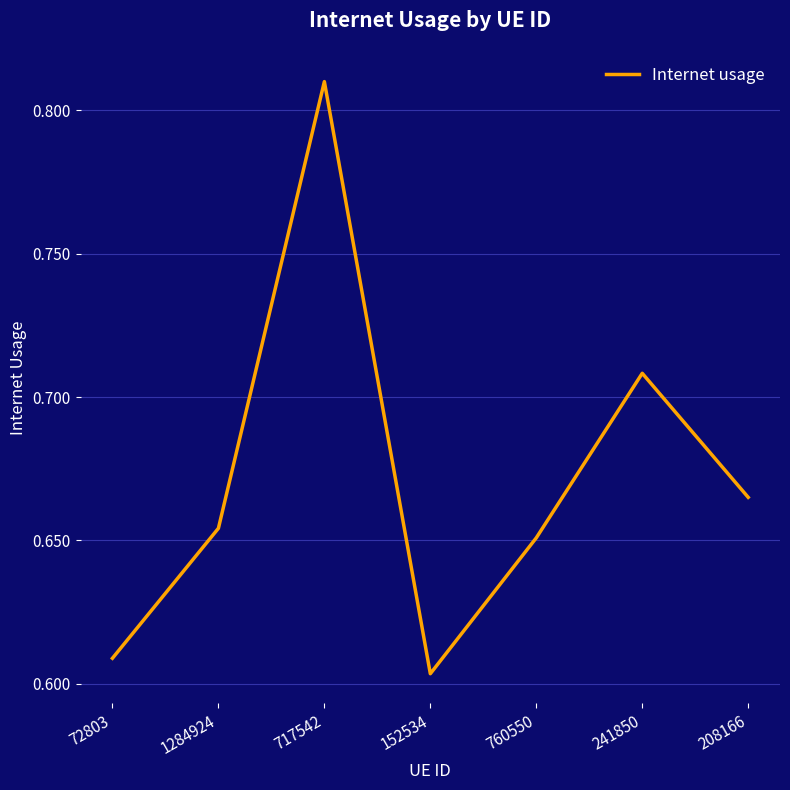

How many lines are shown in the chart?

1